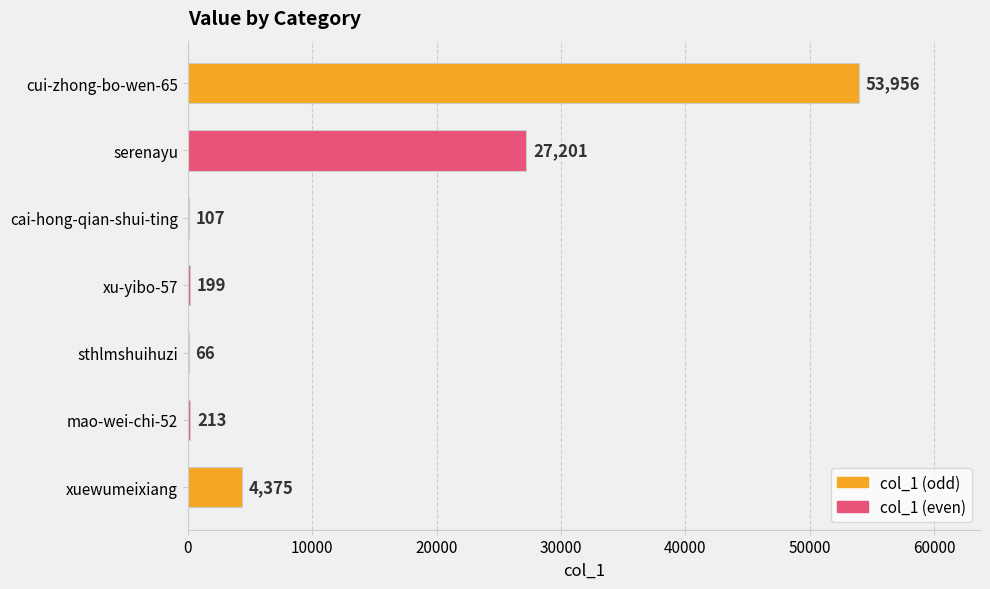

Reading bottom to top, what are all the values shown in this chart?

xuewumeixiang=4375	mao-wei-chi-52=213	sthlmshuihuzi=66	xu-yibo-57=199	cai-hong-qian-shui-ting=107	serenayu=27201	cui-zhong-bo-wen-65=53956